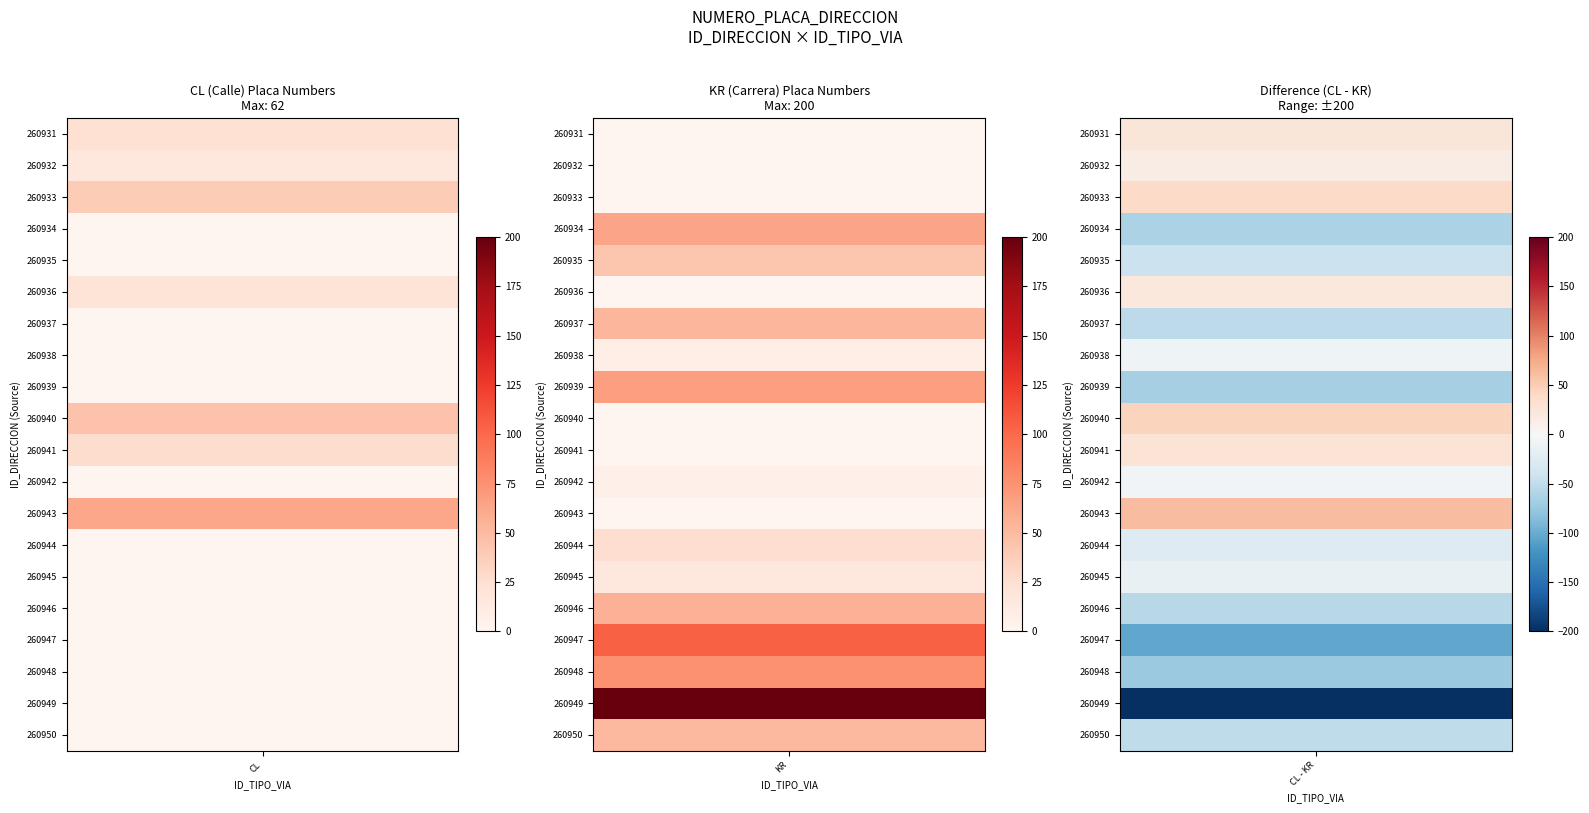

True or false: 260944 has a value of 17 at CL.

False